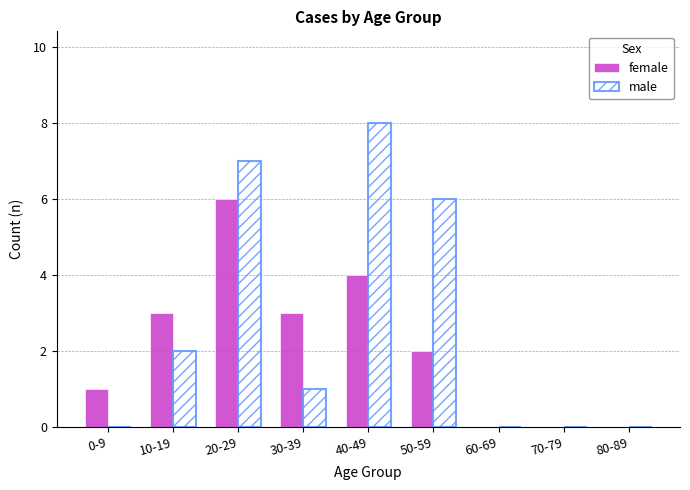

What is the maximum value shown in the chart?

8